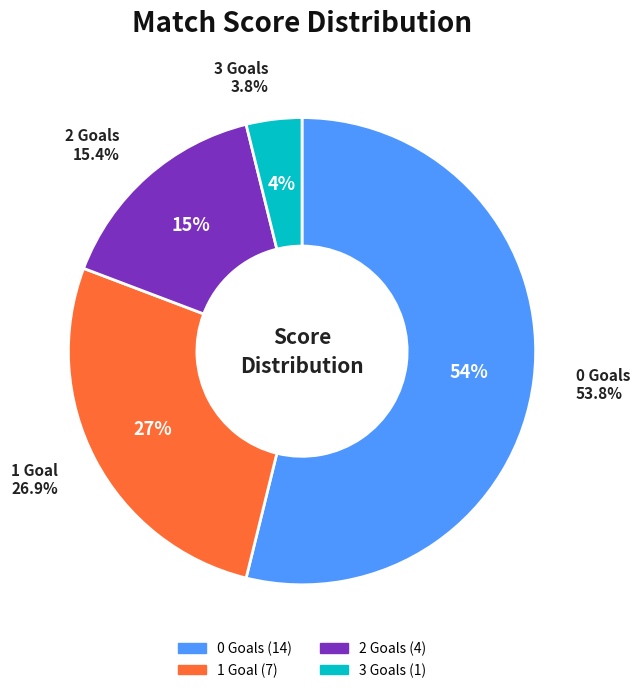

What is the largest slice in the pie chart?

Score 0